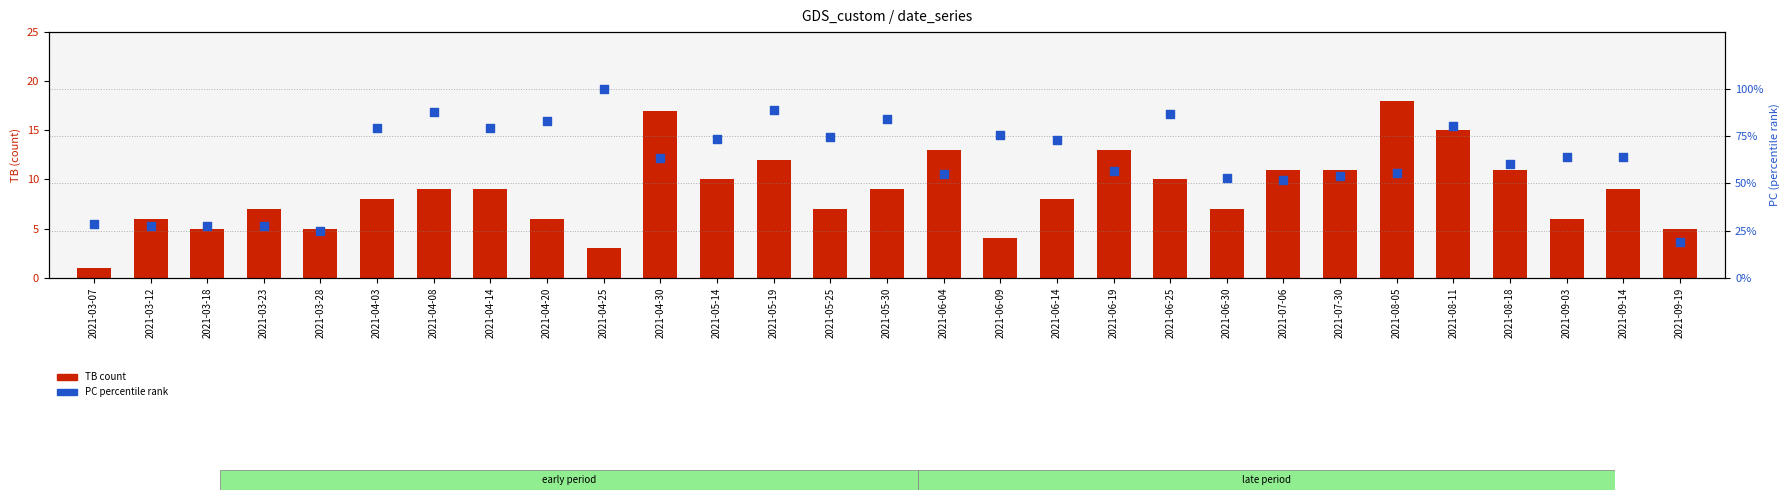

Which series reaches the minimum Y coordinate?

TB (count)